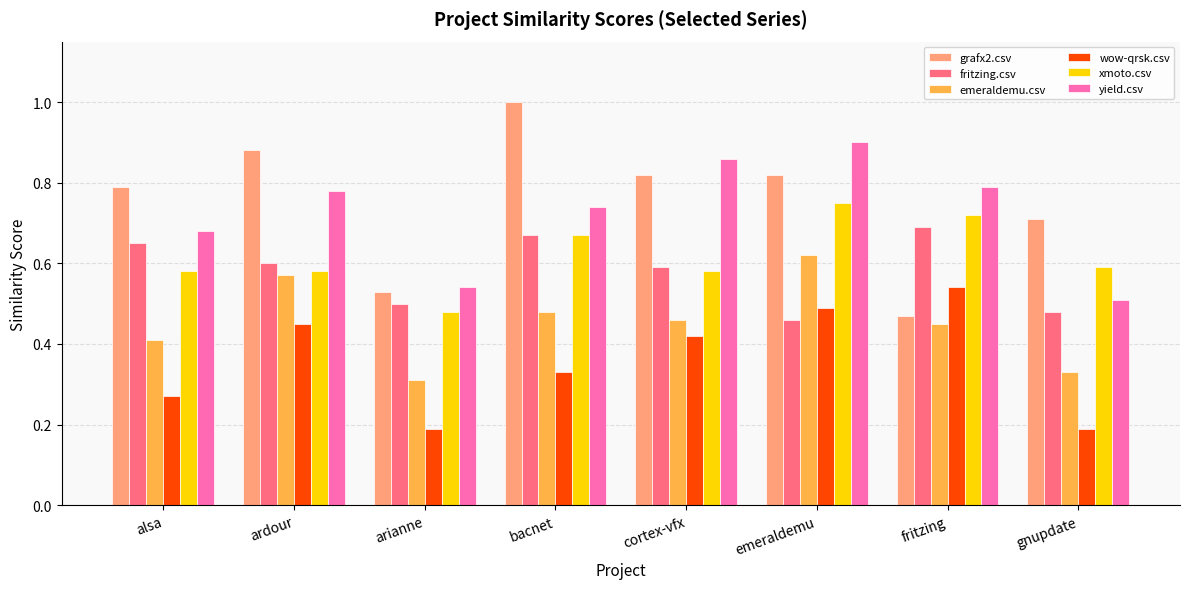

What is the total value across all series at emeraldemu?

4.0